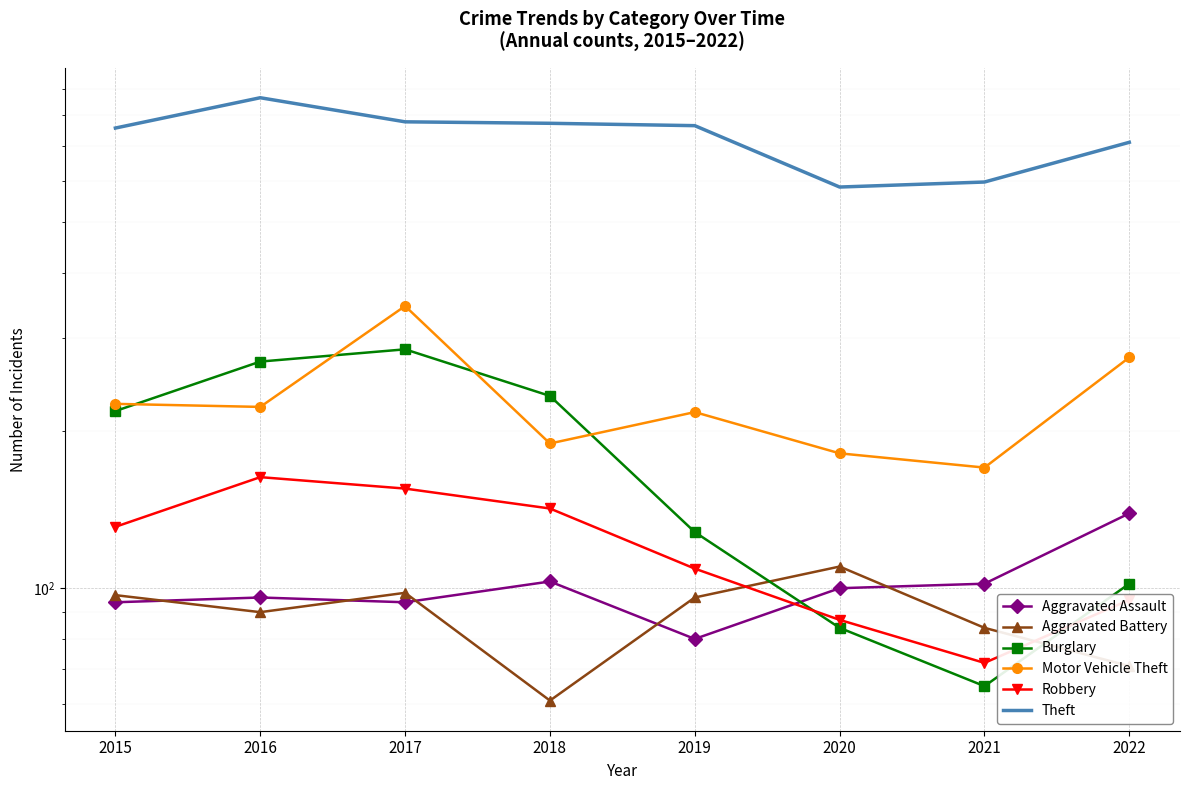

Which series has the largest range (max minus min)?

Theft